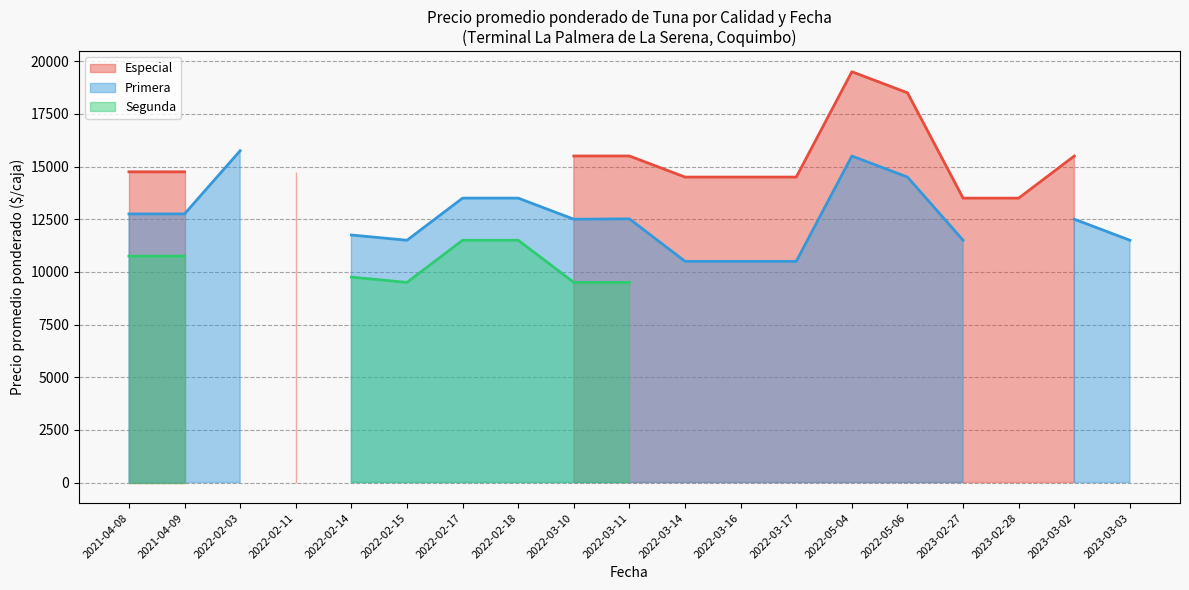

What are all the series names shown in the legend?

Especial, Primera, Segunda